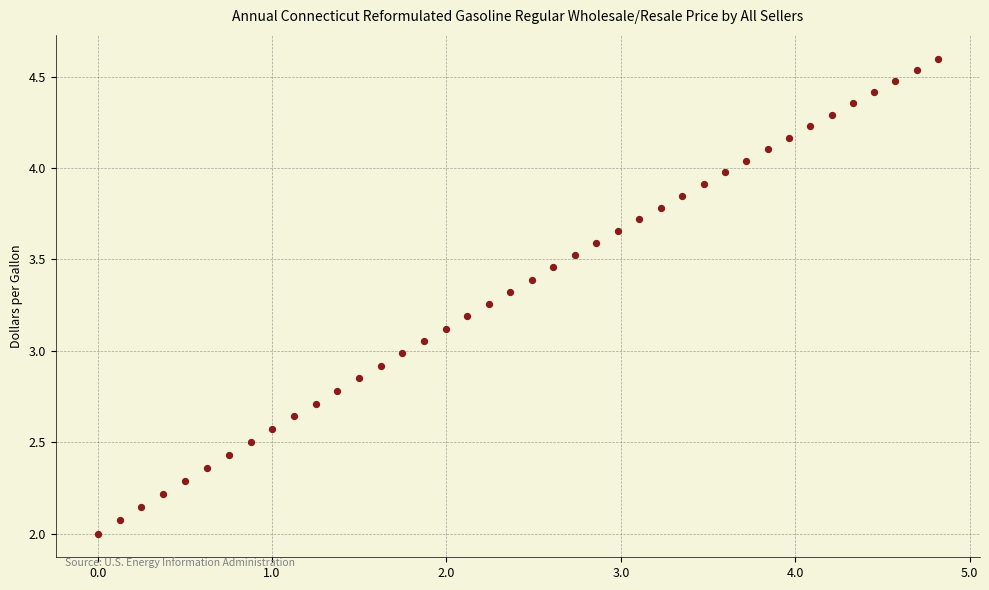

How many points are shown in the scatter plot?

40